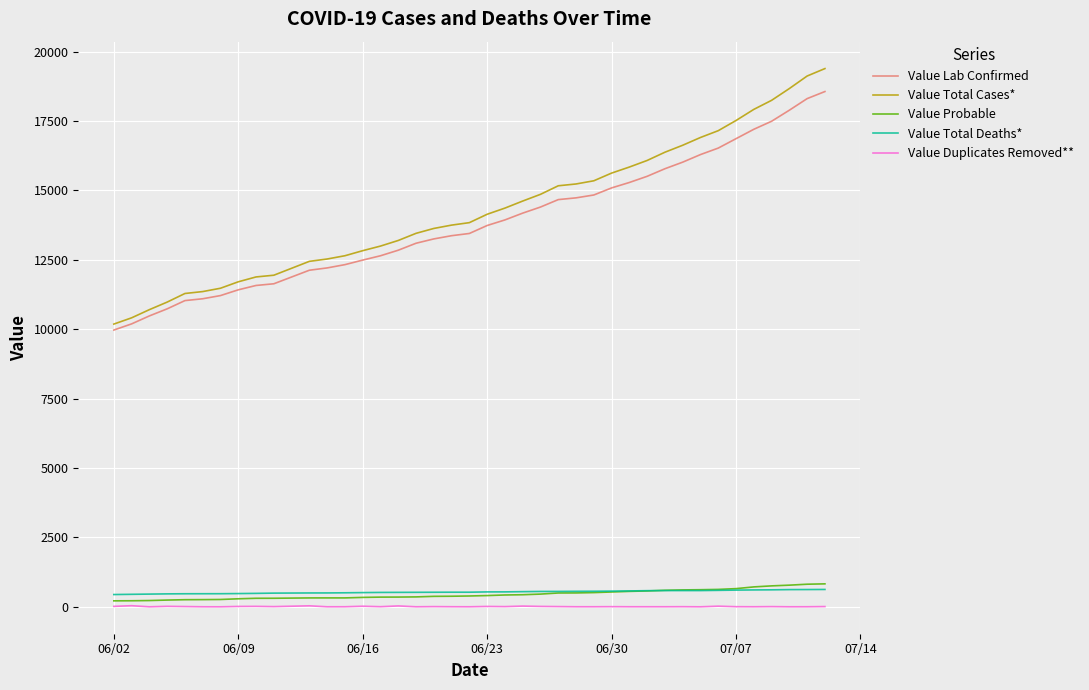

Which series has the largest range (max minus min)?

Value Total Cases*